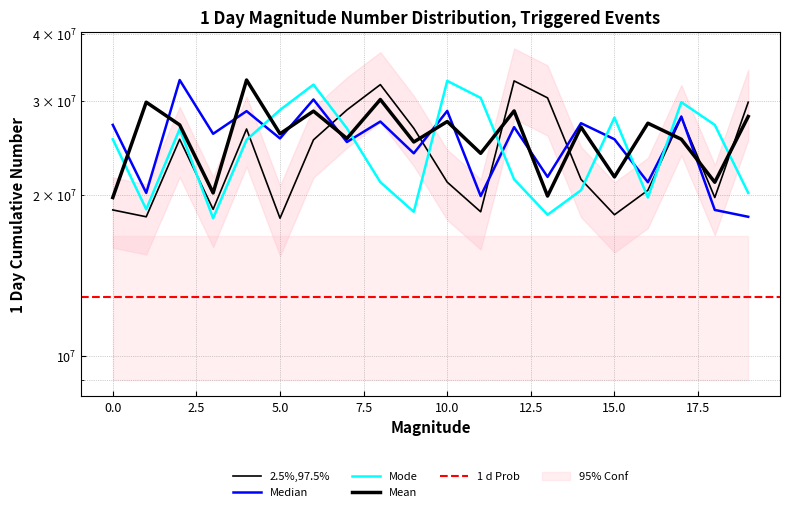

After their last crossing, which series has the higher values: Mode or 2.5%,97.5%?

2.5%,97.5%